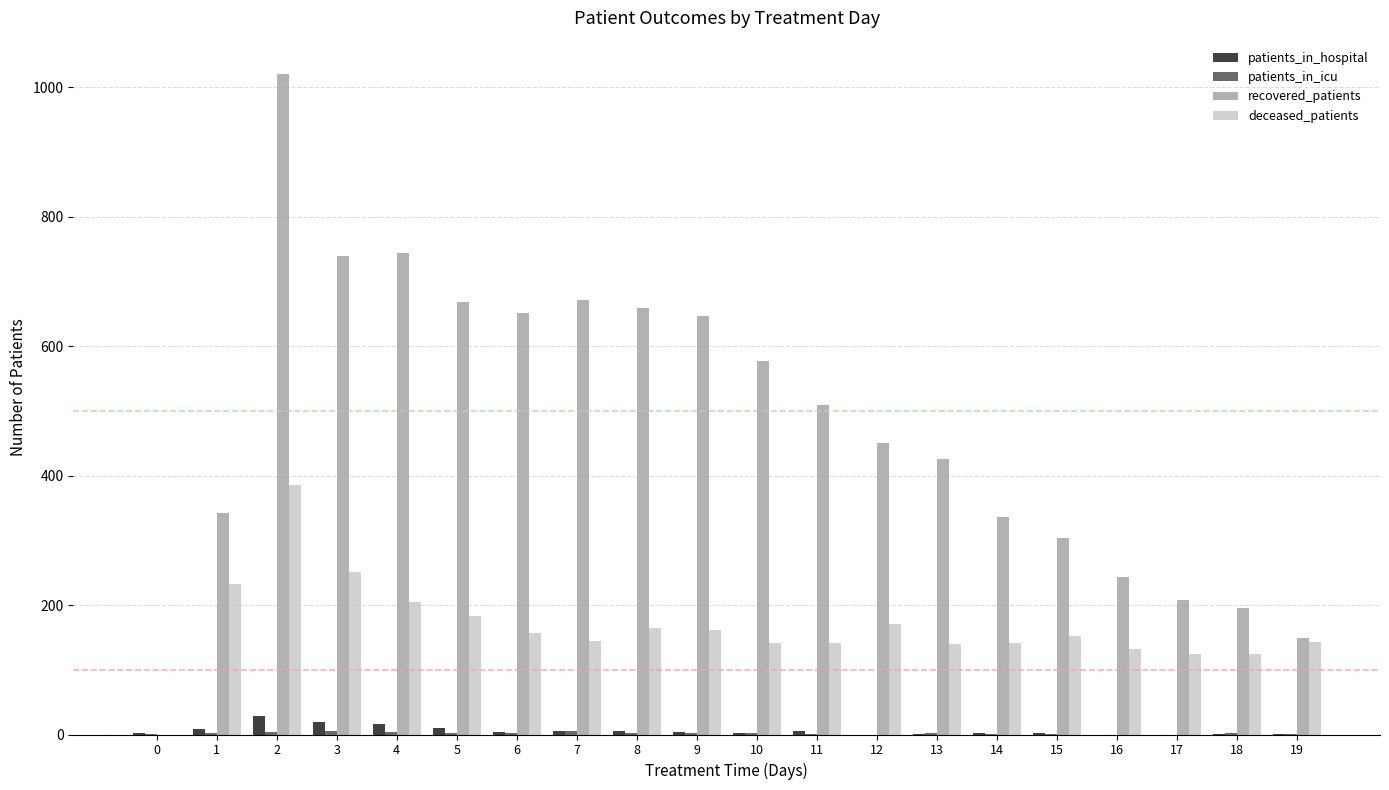

What is the difference between the deceased_patients values at 3 and 17?

127